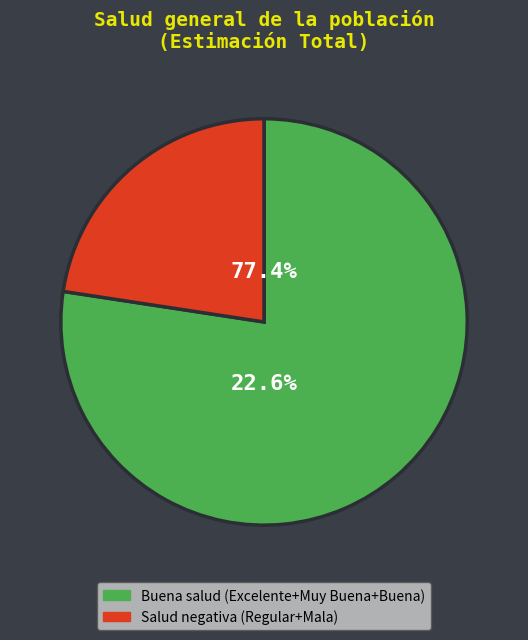

Between MUY BUENA and REGULAR, which is larger?

MUY BUENA